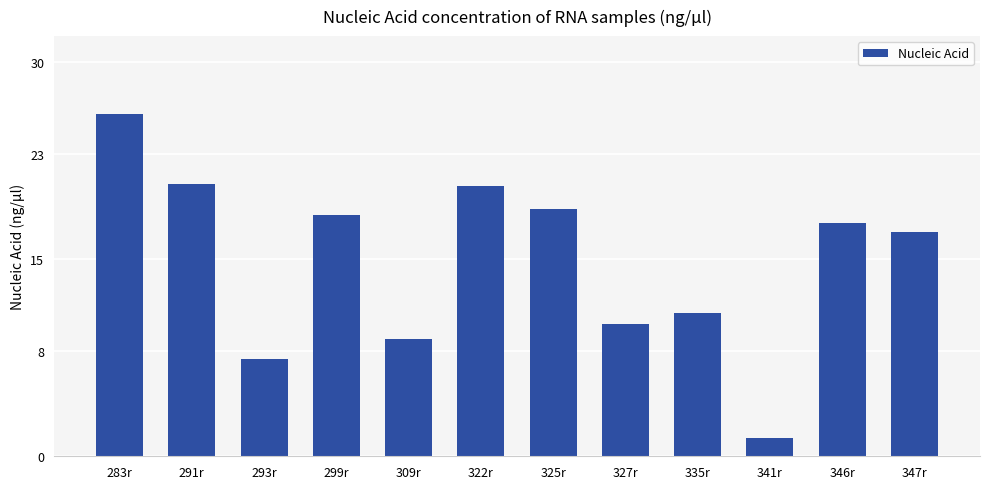

The chart shows a value of 18.4 at 299r. True or false?

True